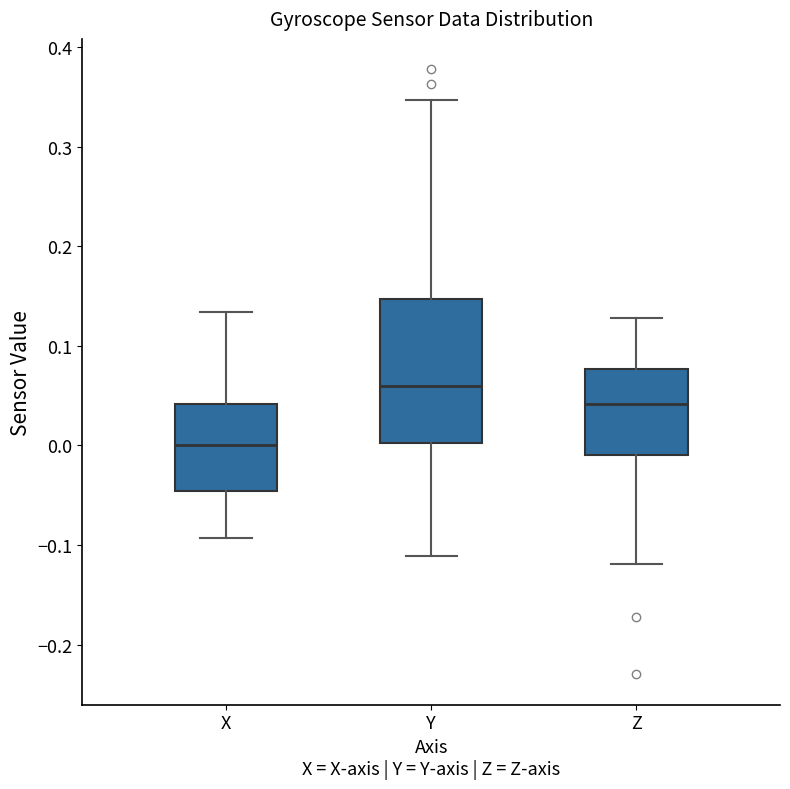

Which box is the tallest, from its lower edge to its upper edge?

Y